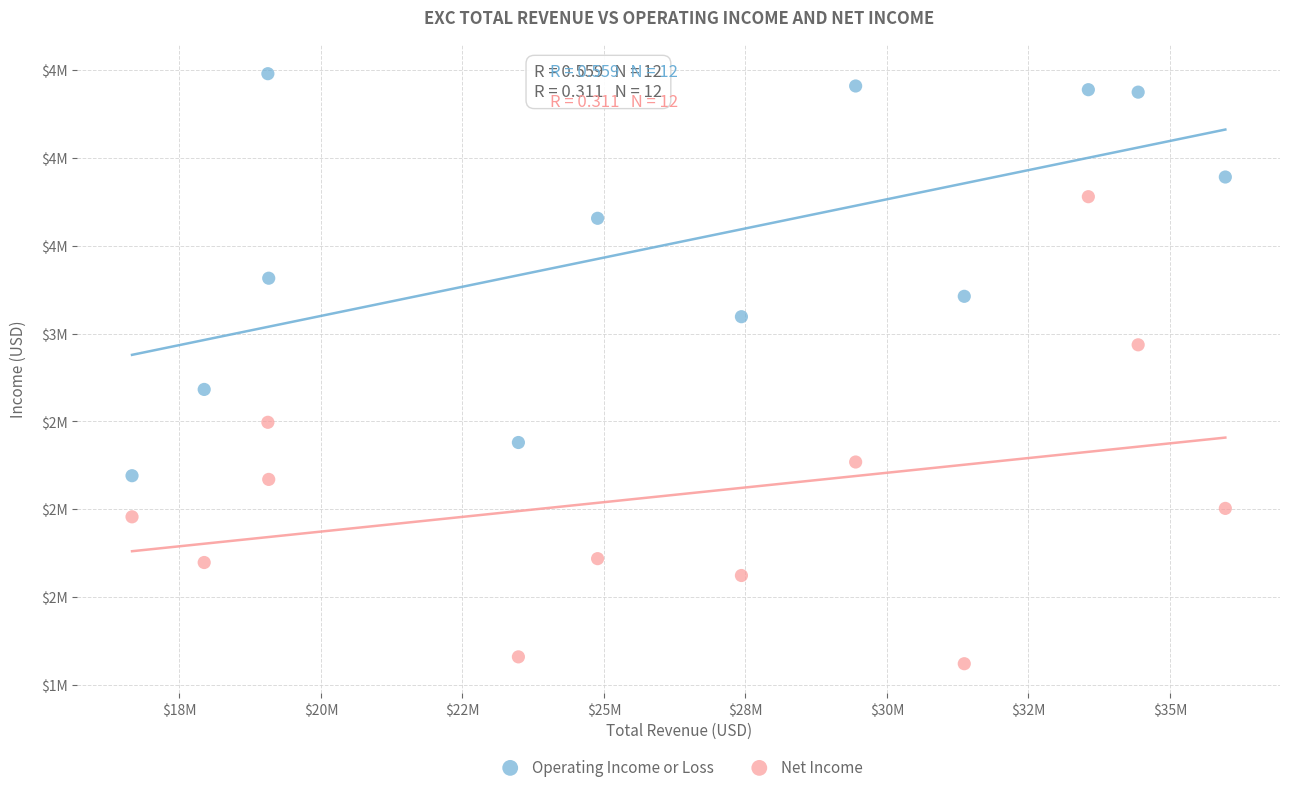

What are all the series names shown in the legend?

Operating Income or Loss, Net Income